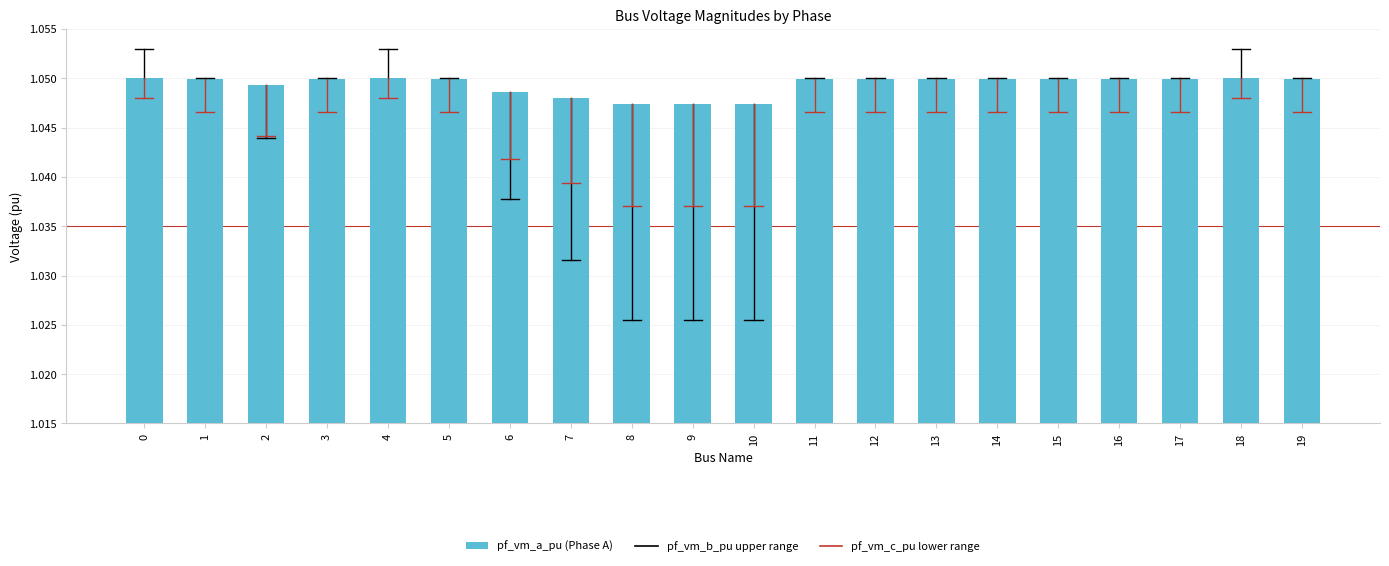

What is the sum of all values?

21.0